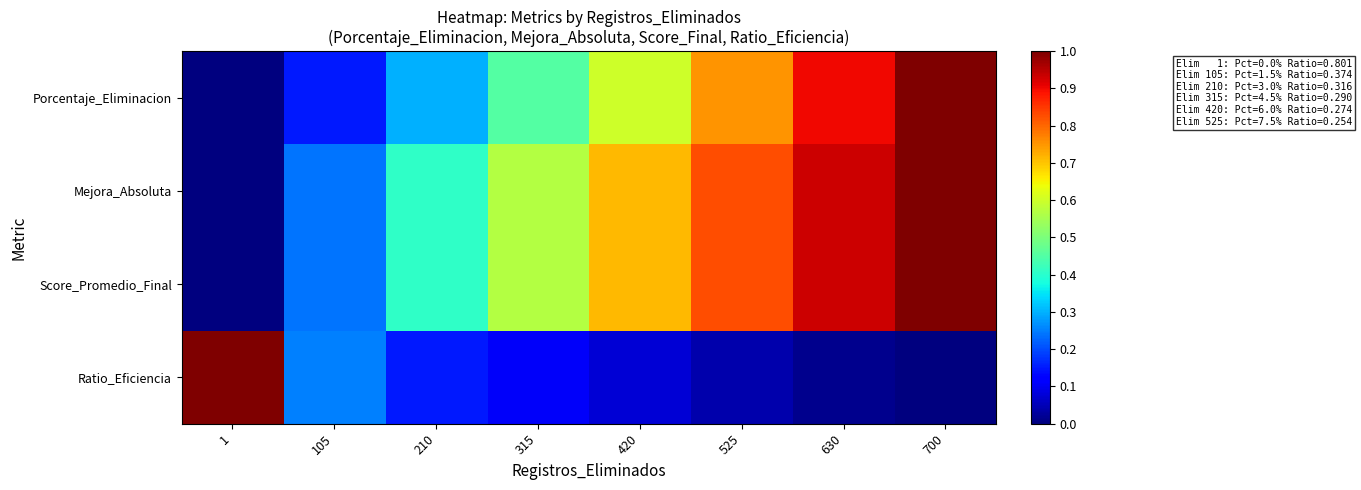

Reading right to left, list all the values displayed in this chart.

Porcentaje_Eliminacion: 700=1.0	630=0.9	525=0.8	420=0.6	315=0.5	210=0.3	105=0.1	1=0.0
Mejora_Absoluta: 700=1.0	630=0.9	525=0.8	420=0.7	315=0.6	210=0.4	105=0.2	1=0.0
Score_Promedio_Final: 700=1.0	630=0.9	525=0.8	420=0.7	315=0.6	210=0.4	105=0.2	1=0.0
Ratio_Eficiencia: 700=0.0	630=0.0	525=0.0	420=0.1	315=0.1	210=0.2	105=0.3	1=1.0